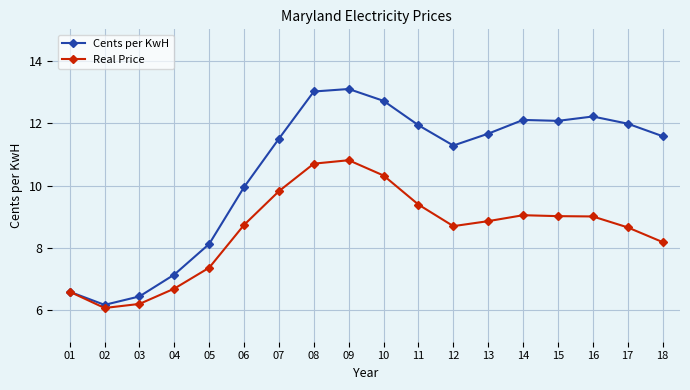

Read the Cents per KwH value at 09.

13.1